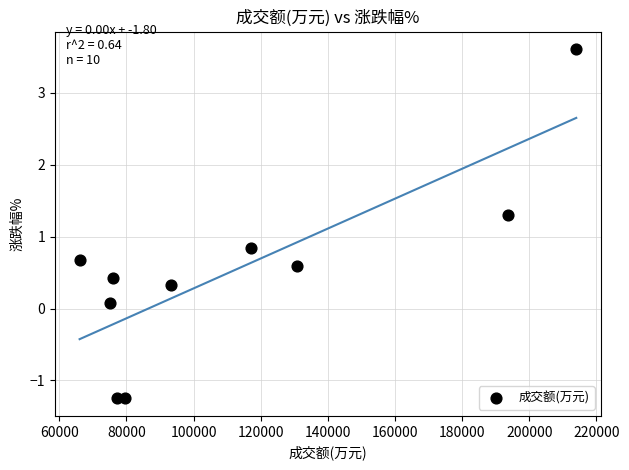

What is the range of X values (max minus min)?

147988.0